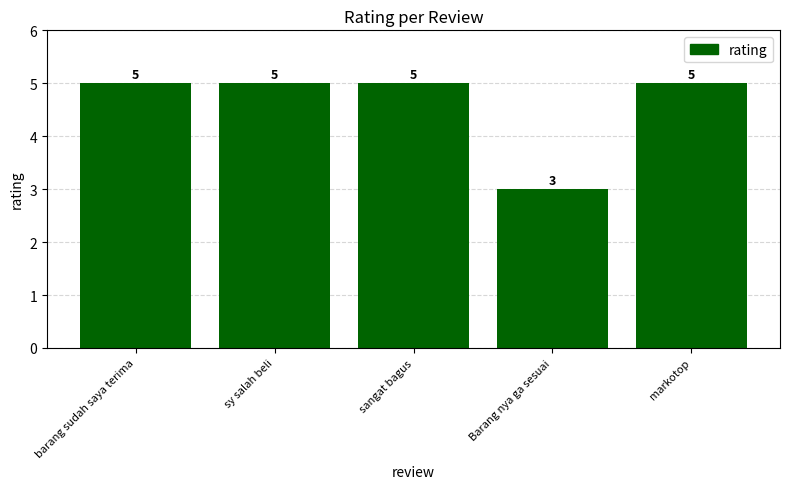

Which has a higher value, Barang nya ga sesuai or sy salah beli?

sy salah beli